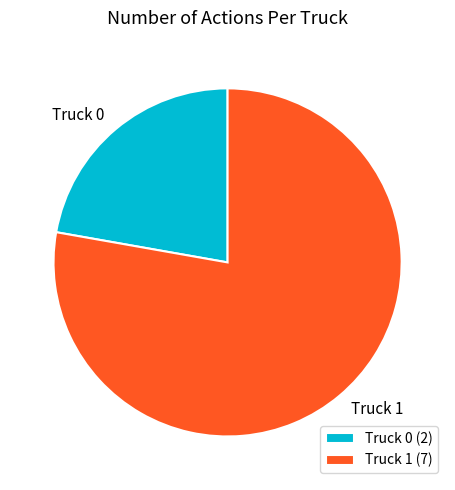

Which slice represents more than half of the pie?

Truck 1